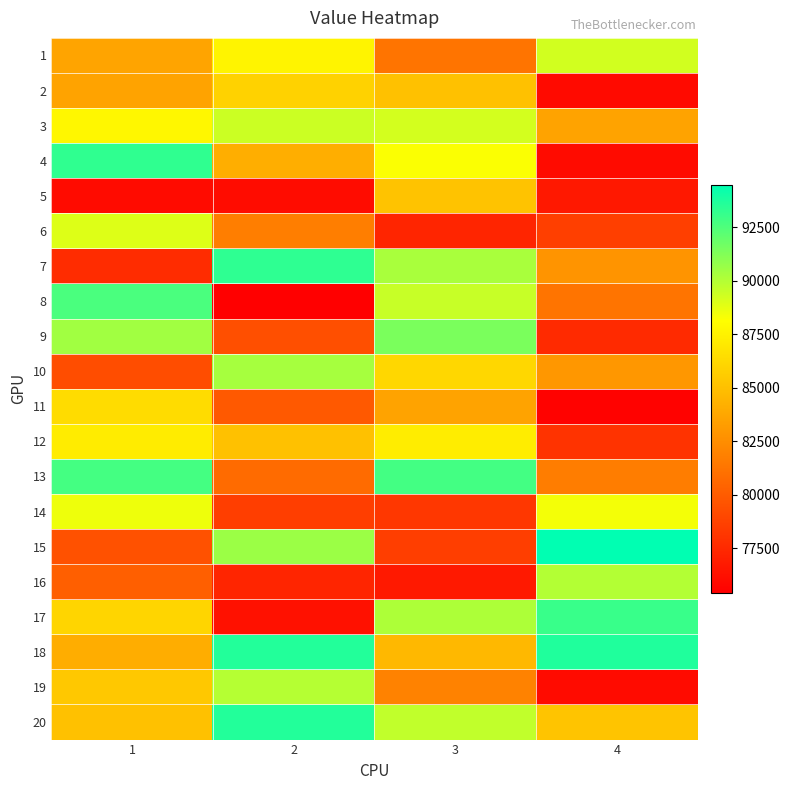

Reading left to right, extract all data points from this chart.

1: 1=83609.2	2=87581.5	3=81213.1	4=89264.4
2: 1=83586.4	2=85884.9	3=85038.2	4=75942.2
3: 1=87765.2	2=89393.2	3=89217.3	4=83544.3
4: 1=93266.3	2=84120.1	3=88195.0	4=75992.9
5: 1=76041.3	2=76064.7	3=85140.5	4=76653.9
6: 1=88932.8	2=81721.7	3=77282.4	4=78585.1
7: 1=77629.3	2=93308.1	3=90249.1	4=82847.1
8: 1=92602.4	2=75411.1	3=89499.8	4=81220.6
9: 1=90427.8	2=79380.7	3=91418.1	4=77551.3
10: 1=79261.9	2=90318.4	3=86138.5	4=82941.6
11: 1=86372.7	2=79911.7	3=83587.6	4=75541.4
12: 1=87195.4	2=85027.7	3=87227.6	4=78008.0
13: 1=92746.9	2=80774.2	3=92799.7	4=81686.5
14: 1=88528.9	2=78513.5	3=78204.0	4=88402.2
15: 1=79497.3	2=90593.1	3=78540.1	4=94480.3
16: 1=80209.6	2=77296.3	3=76699.8	4=89993.7
17: 1=86056.4	2=76271.5	3=90158.6	4=93057.1
18: 1=84073.0	2=93600.5	3=84636.7	4=93687.3
19: 1=85397.3	2=89938.1	3=81900.0	4=76008.6
20: 1=85034.9	2=93600.5	3=89663.9	4=85202.3